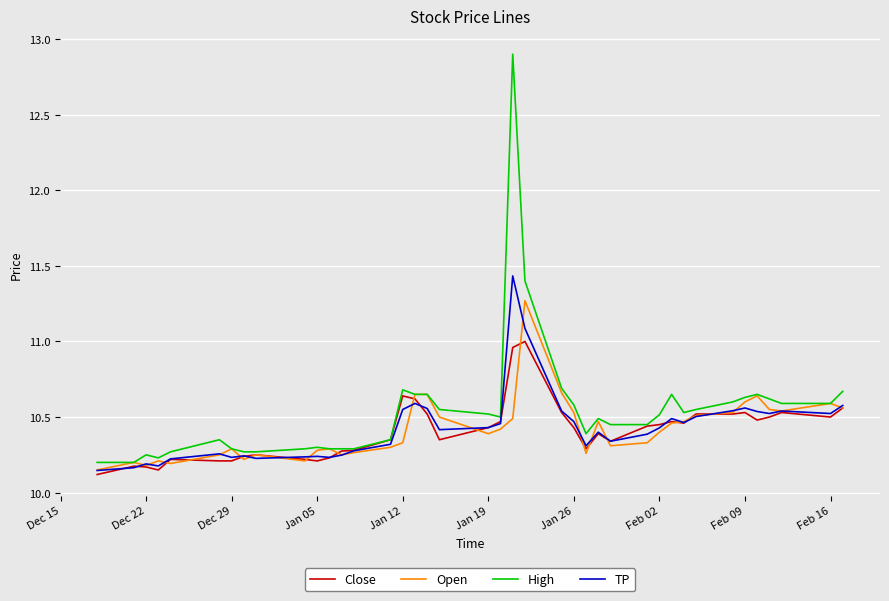

Rank the series by their maximum value, from lowest to highest.

Close, Open, TP, High